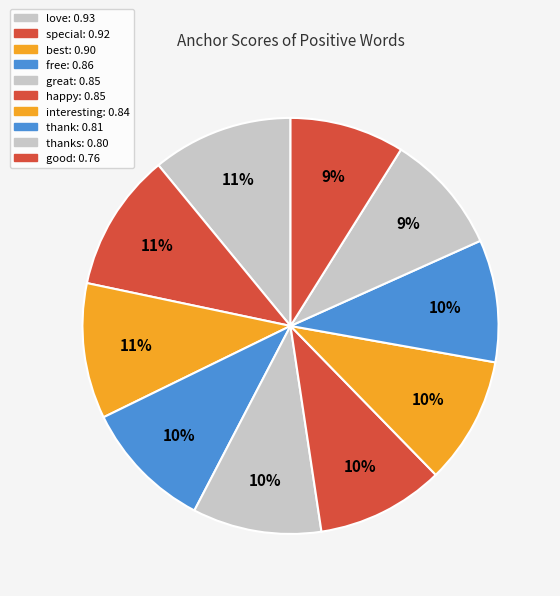

How many segments does this pie chart have?

10